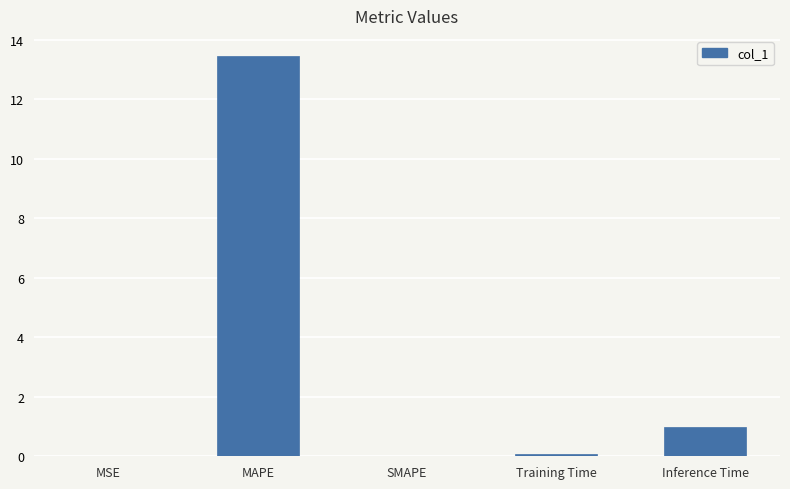

True or false: the data shows 5.0 at MAPE.

False